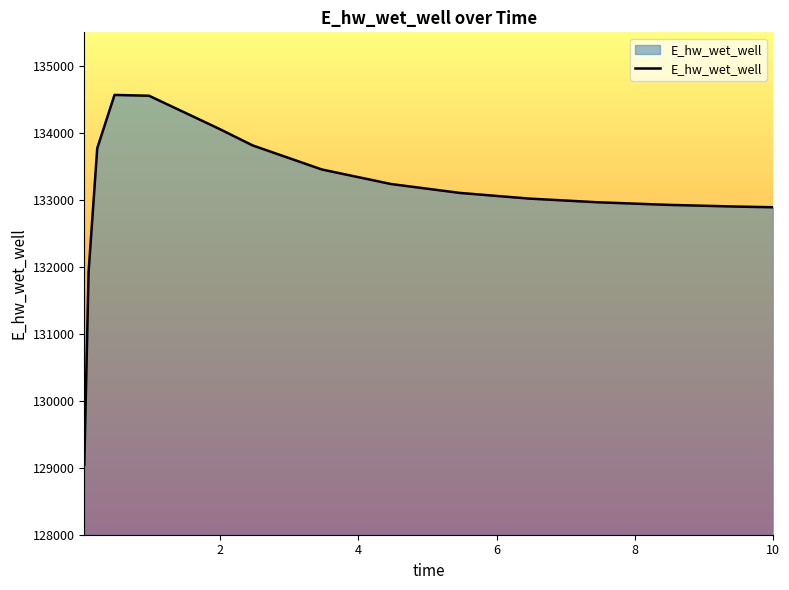

What is the difference between the maximum and minimum values?

5518.5